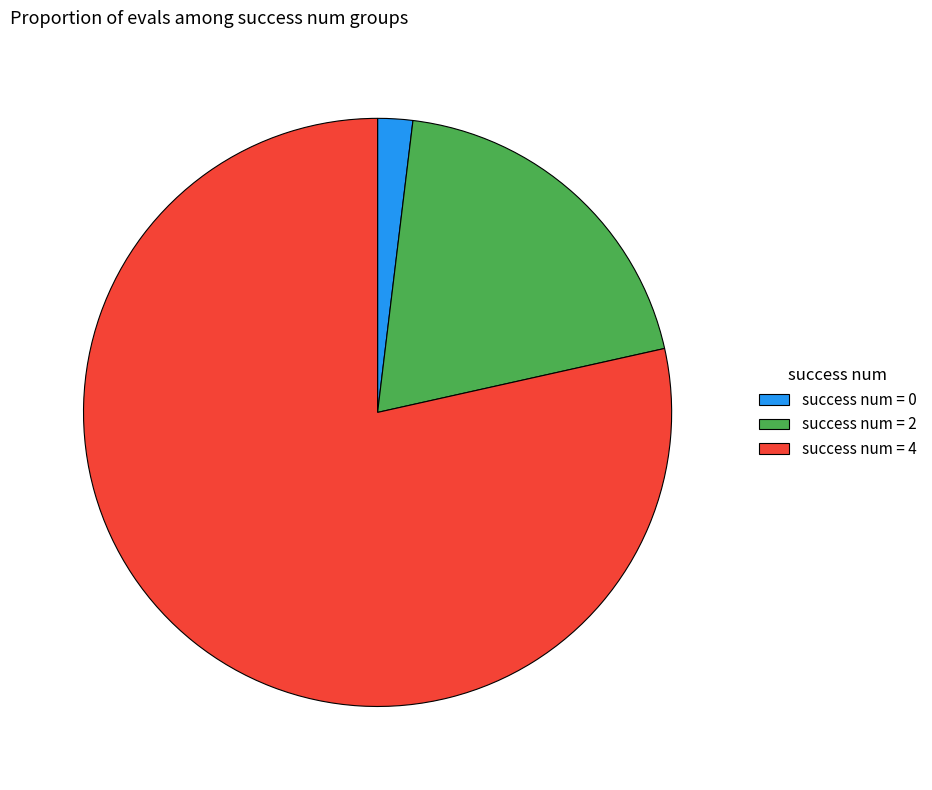

Is there a majority slice in this chart?

Yes